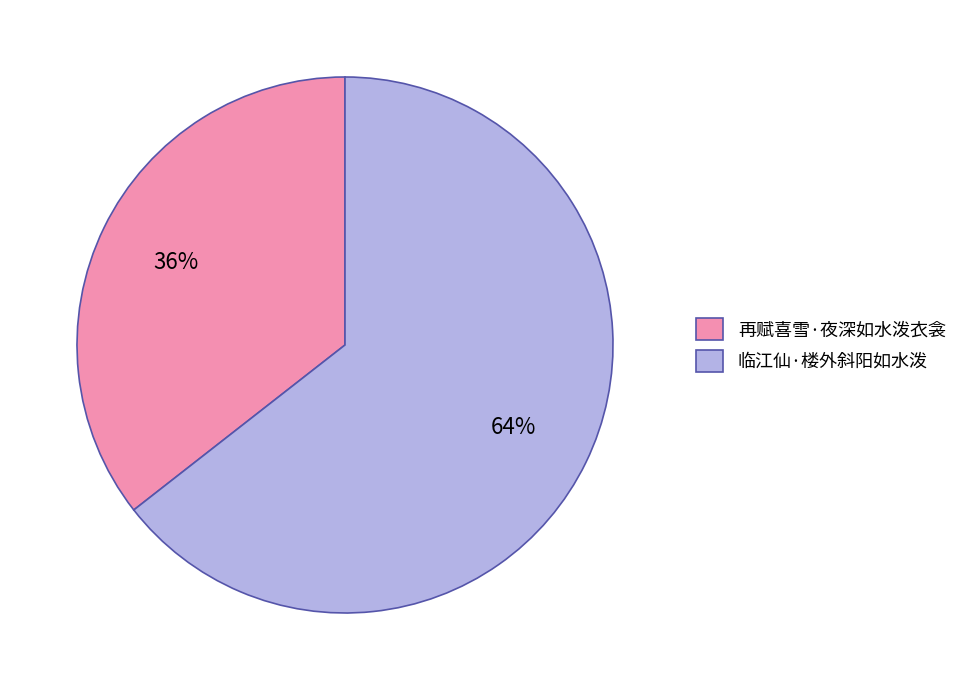

Is it true that 临江仙·楼外斜阳如水泼 is 64% of the pie?

True